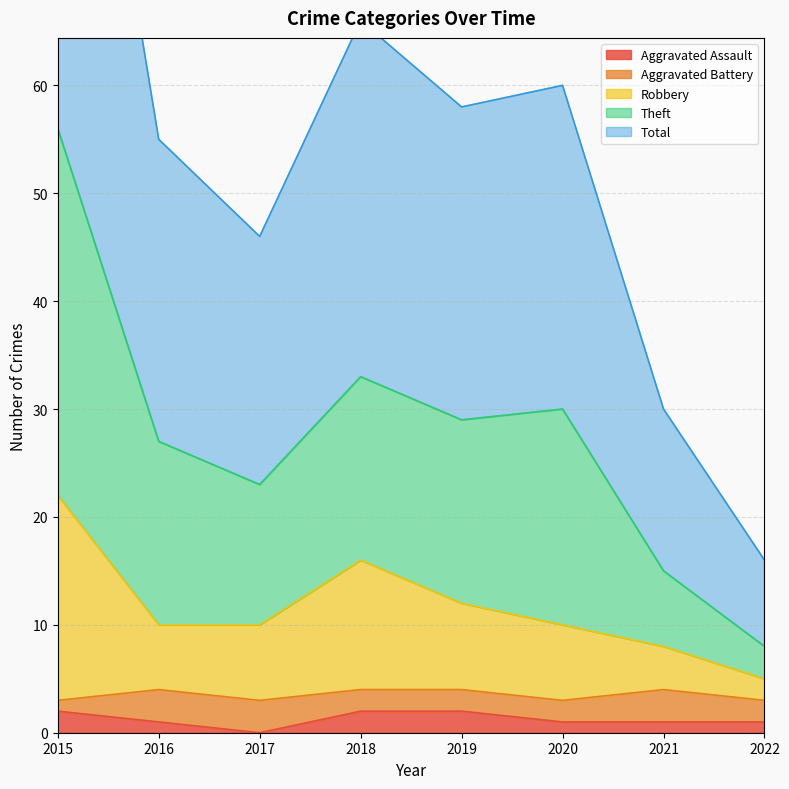

True or false: Total has more than 0 points higher than both neighbors.

True